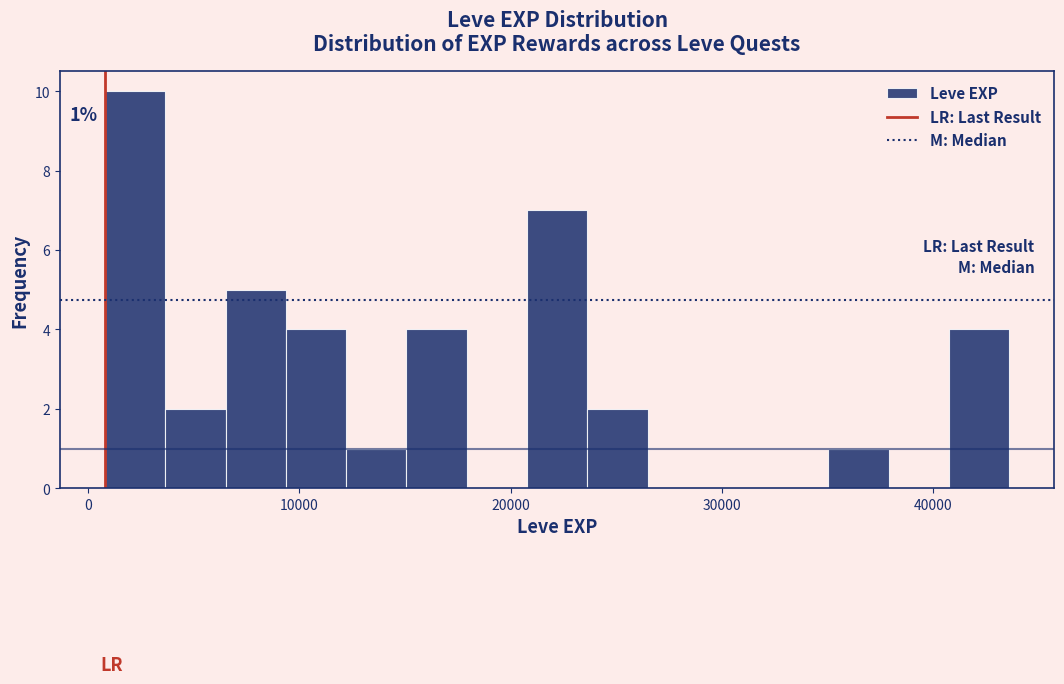

Read against the x-axis, roughly where is the centre of the tallest bar?

2000